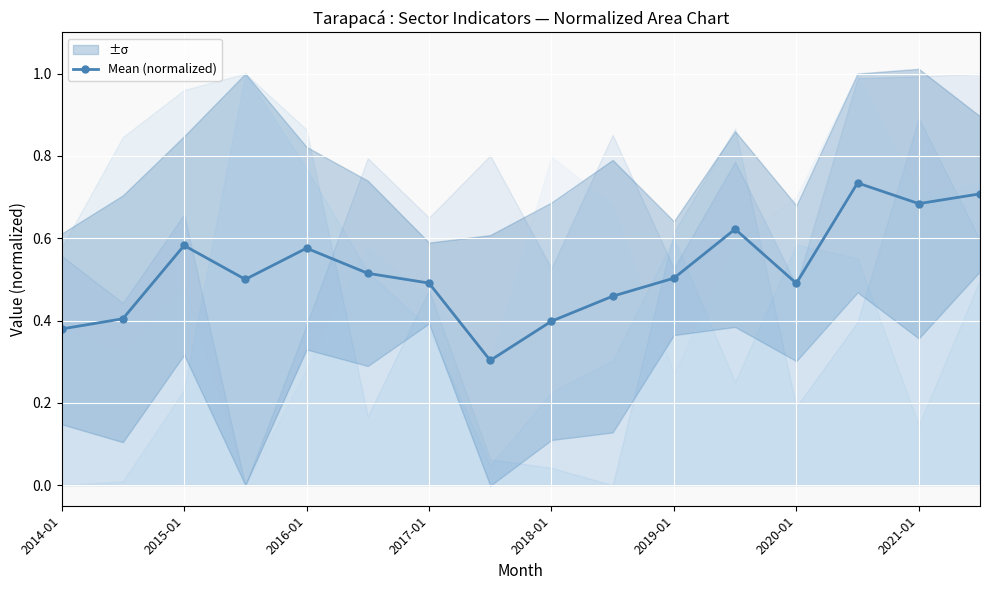

True or false: Mean (normalized) has a value of 0.2 at 2018-01.

False